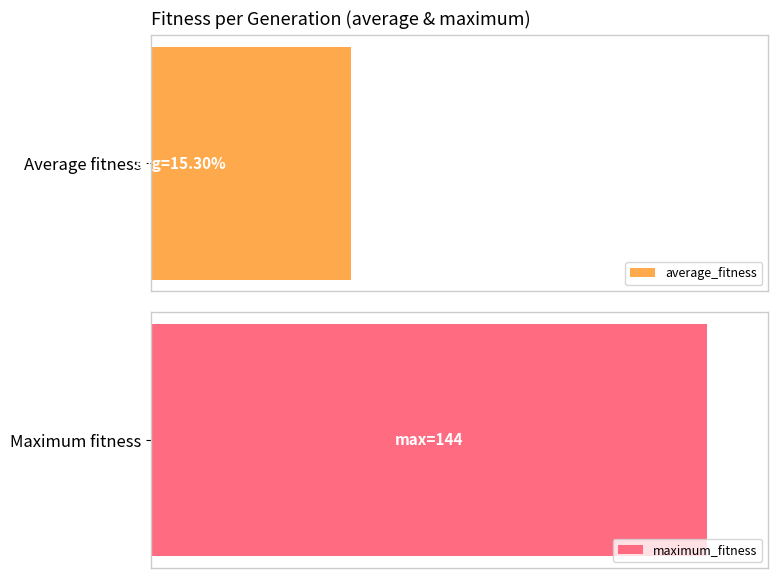

True or false: the data shows 0.4 at 140.

False